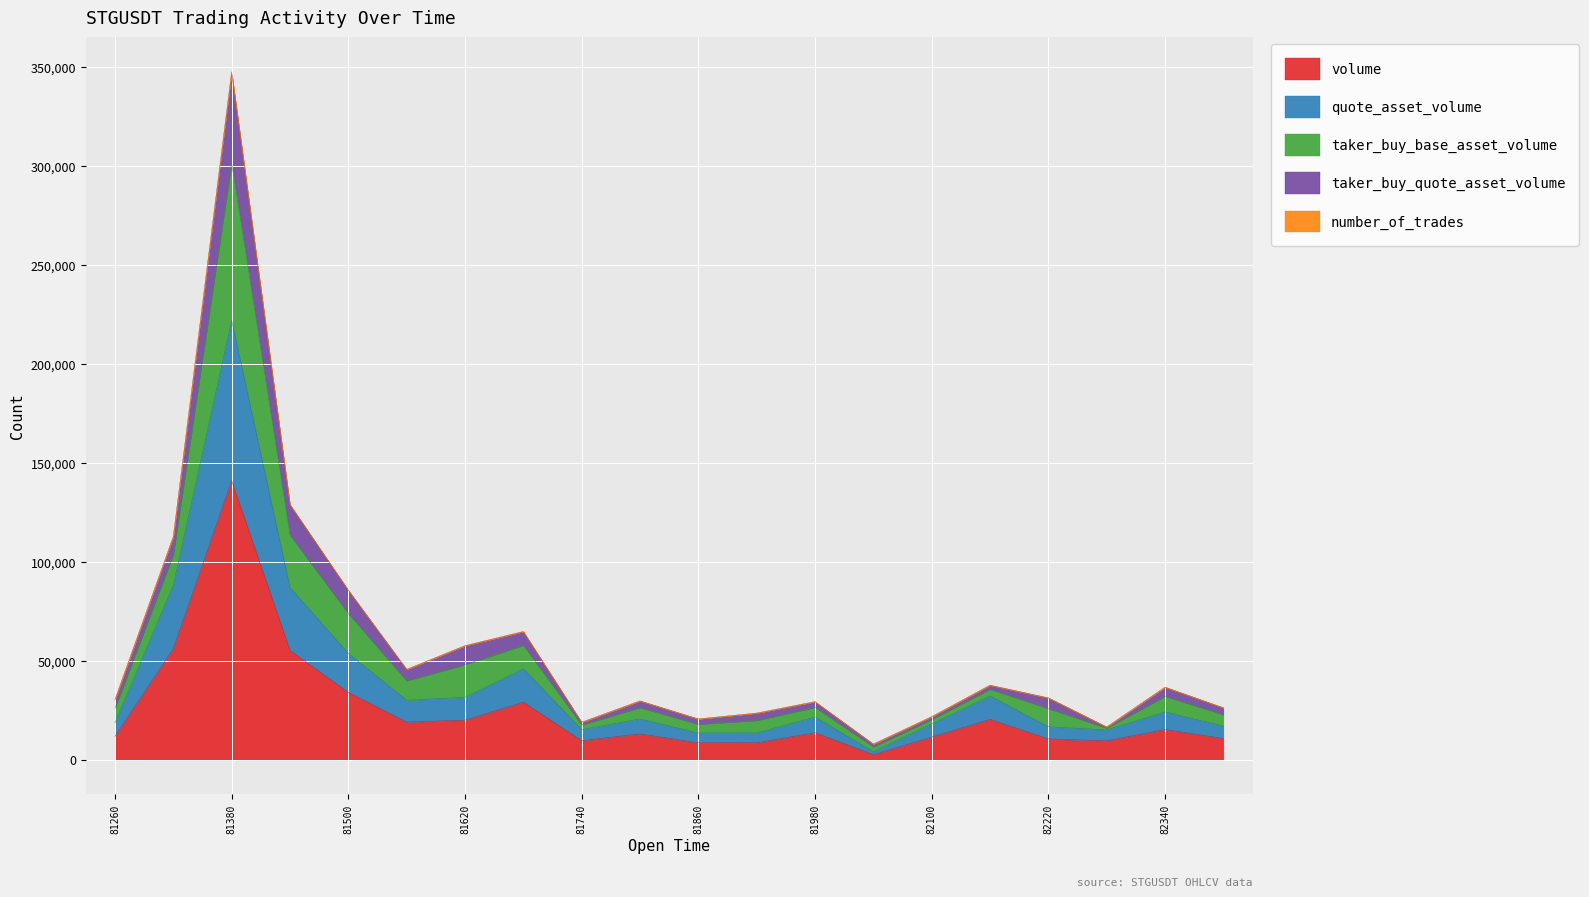

At how many categories does at least one series exceed 277027?

1